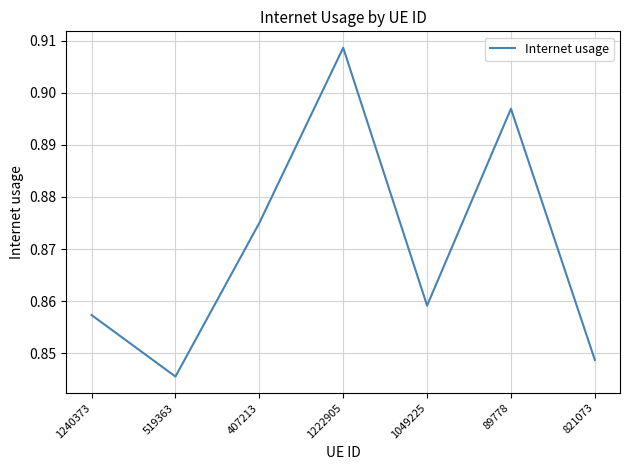

At which label is the value closest to 0?

519363